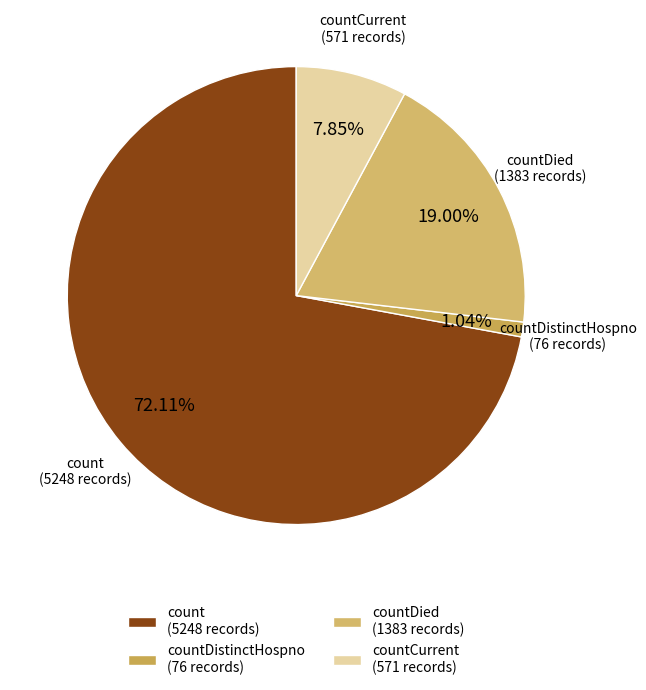

Which has a higher value, count (5248 records) or countDied (1383 records)?

count (5248 records)